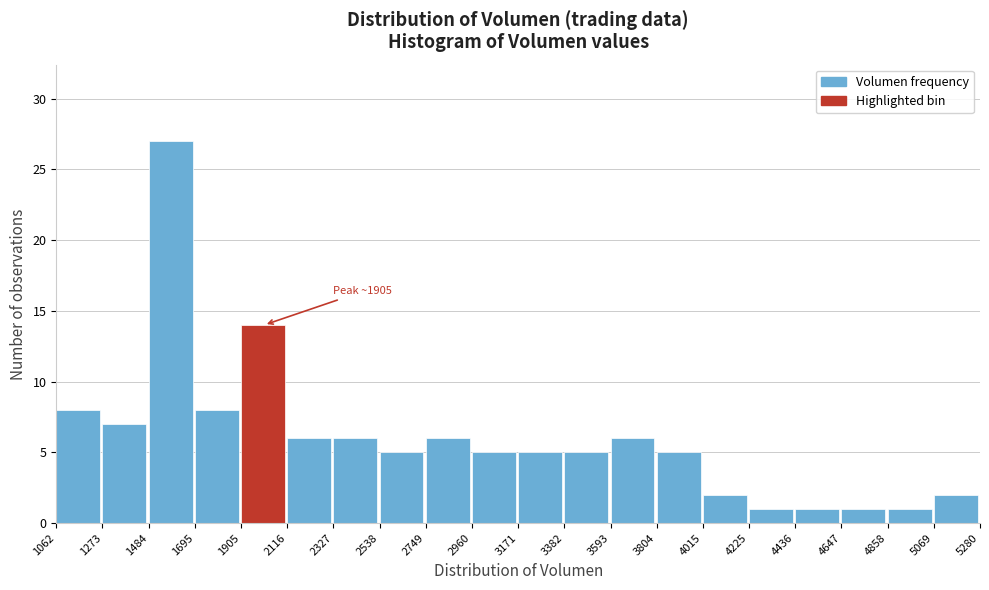

Which range on the x-axis has the tallest bar?

1484 to 1695